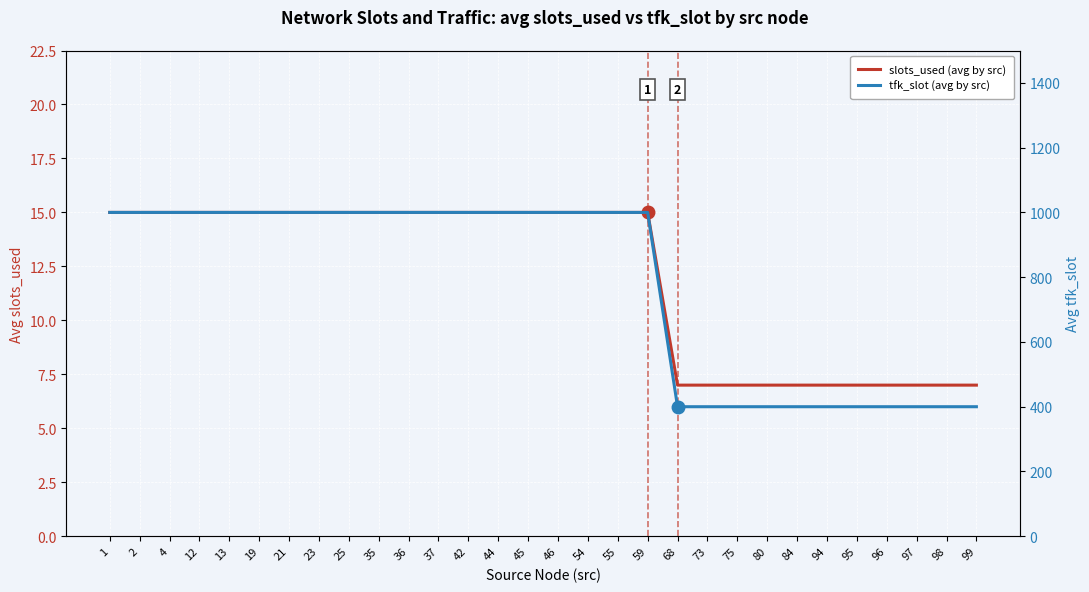

Count the number of categories in the chart.

30